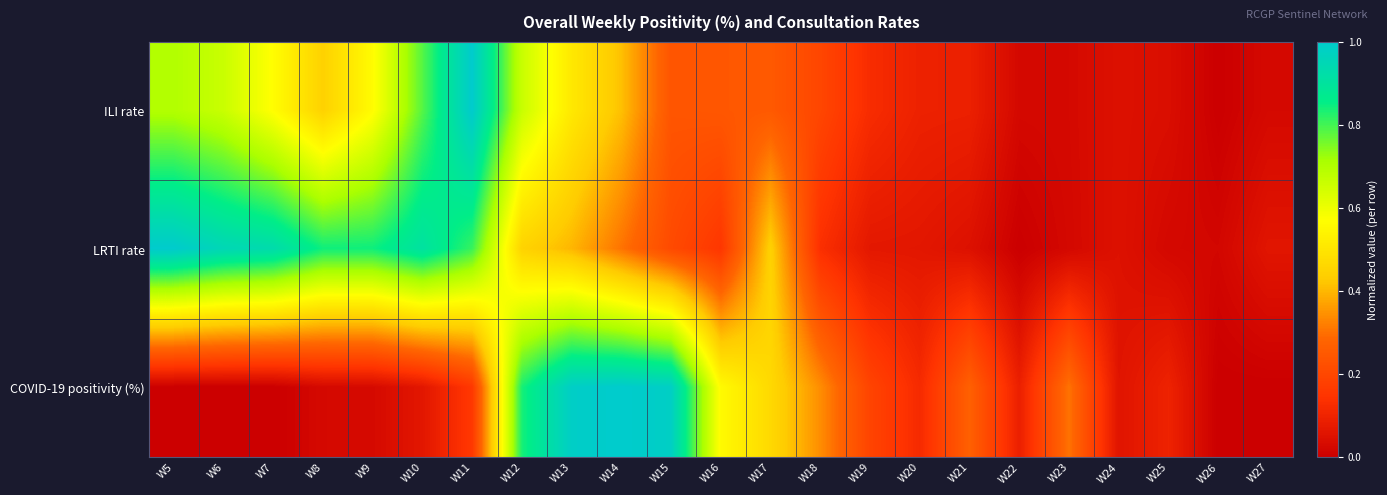

Rank the series by their average value, from lowest to highest.

COVID-19 positivity (%), ILI rate, LRTI rate